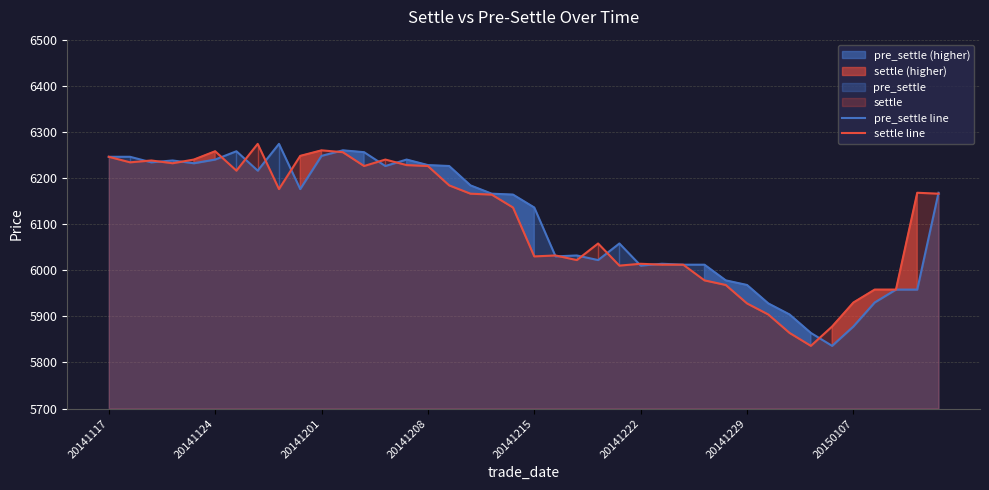

Which series has the largest range (max minus min)?

pre_settle line